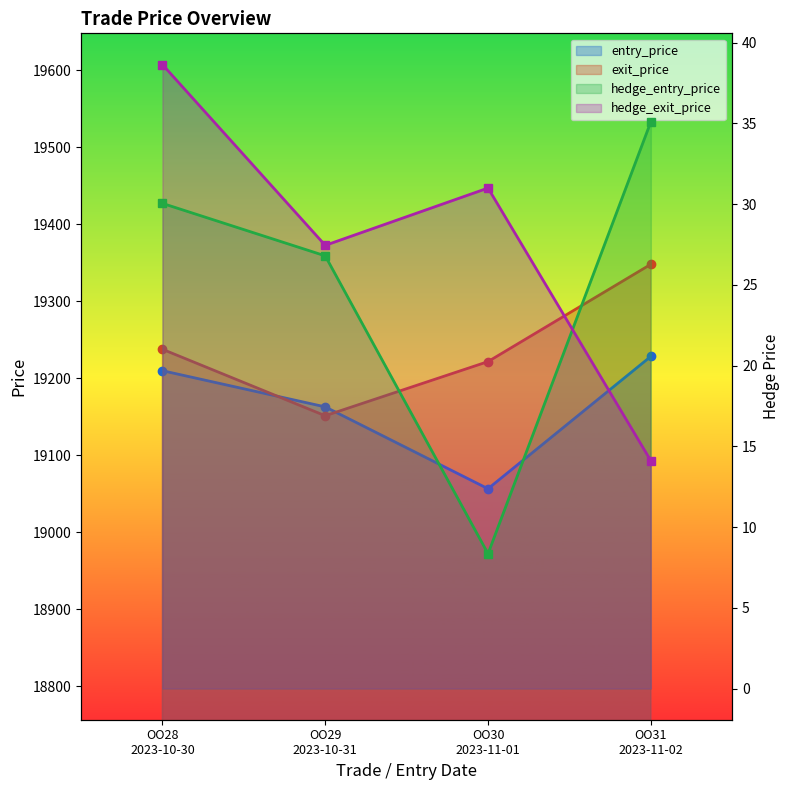

Reading left to right, what are all the values shown in this chart?

entry_price: 19209.8	19162.8	19056.5	19228.4
exit_price: 19237.7	19151.3	19221.6	19348.0
hedge_entry_price: 30.1	26.8	8.3	35.1
hedge_exit_price: 38.6	27.4	31.0	14.1